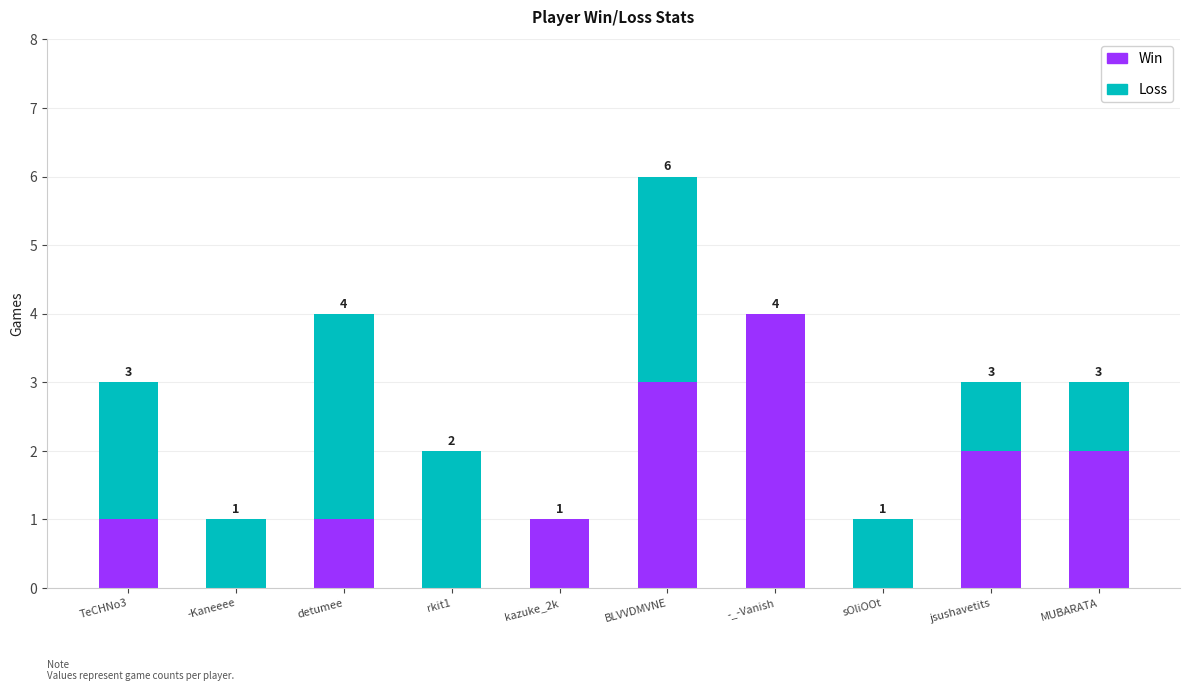

What is the total value across all series at jsushavetits?

3